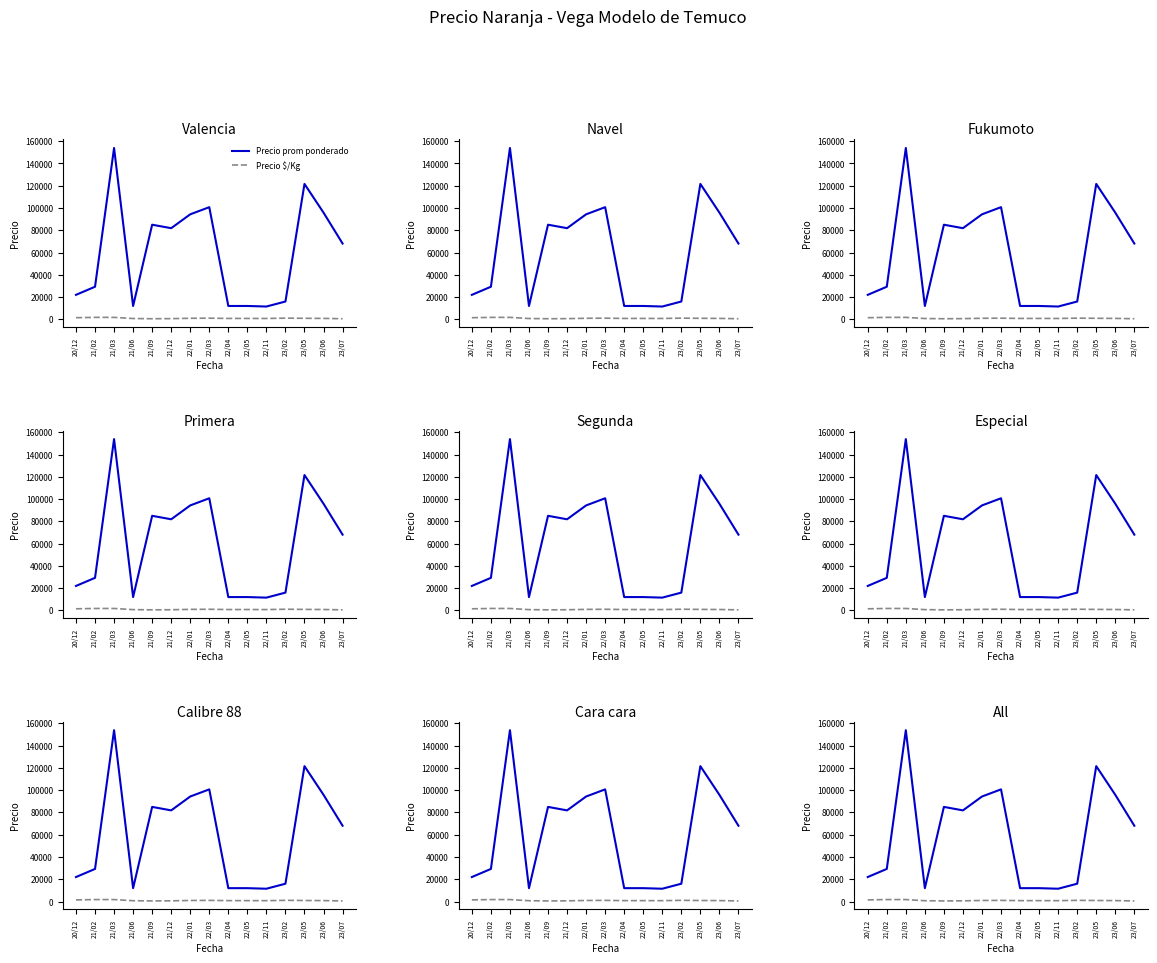

Is the value of Precio prom ponderado at 22/05 greater than the value of Precio $/Kg at 22/03?

Yes